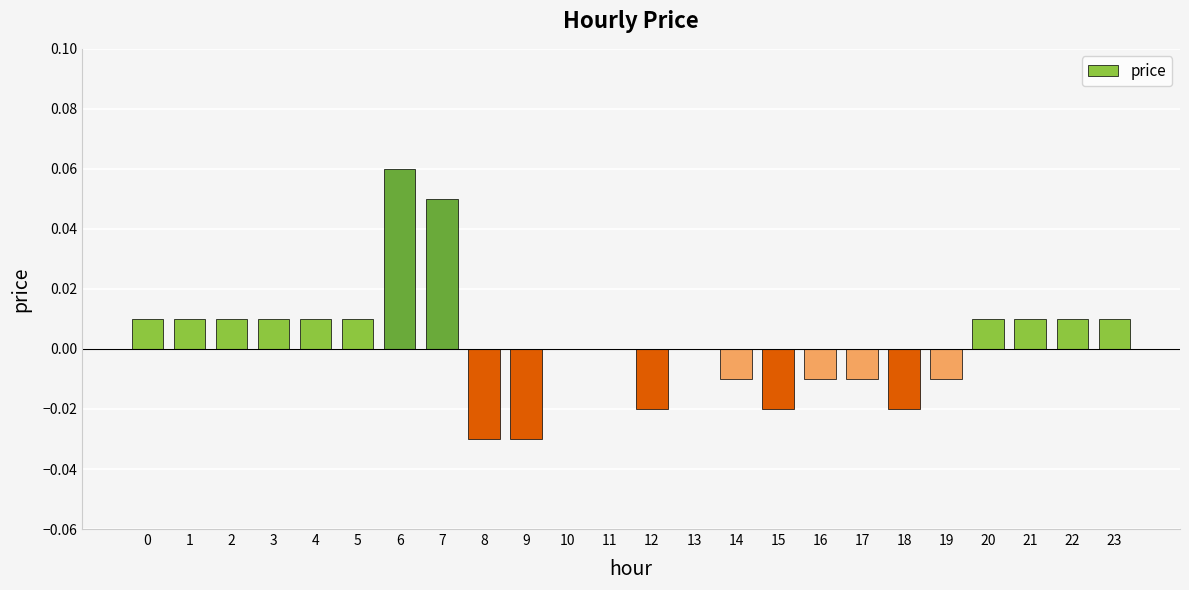

Which category has the highest value across all series?

6